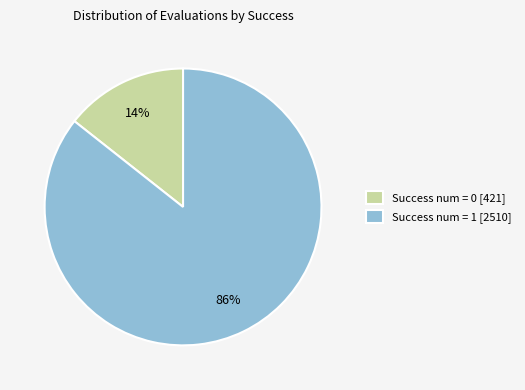

Which has a higher value, Success num = 1 [2510] or Success num = 0 [421]?

Success num = 1 [2510]